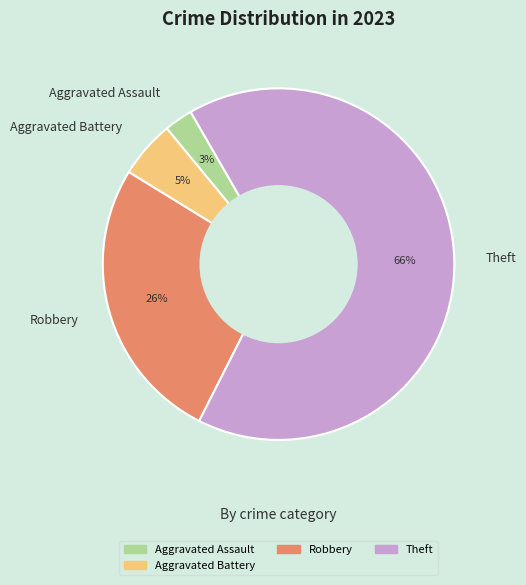

Which category accounts for the majority?

Theft